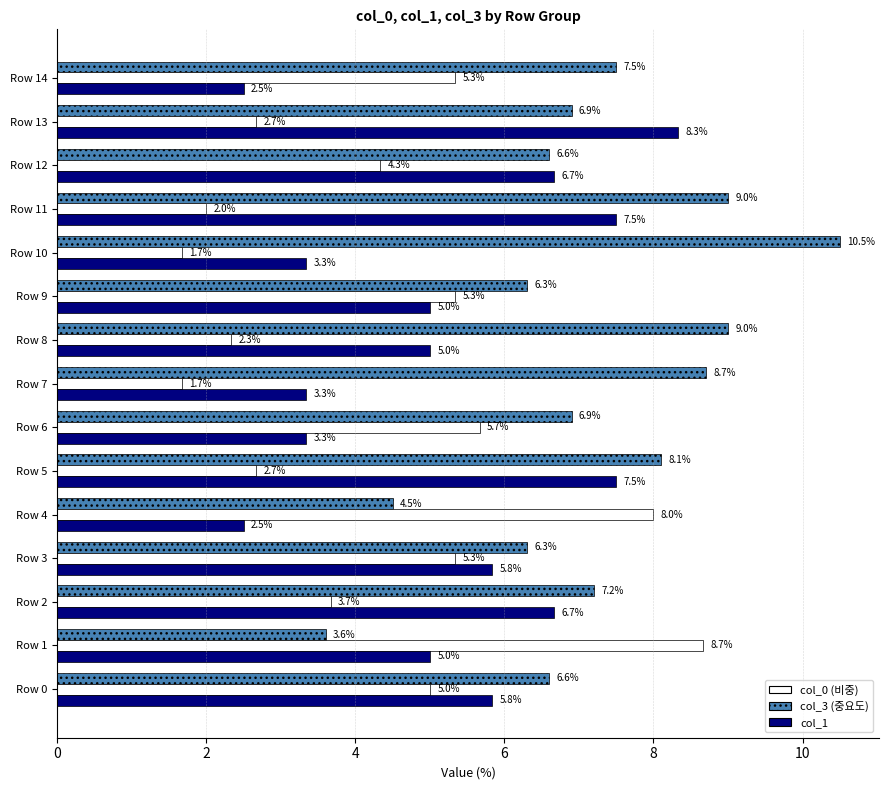

What is the total value across all series at Row 4?

15.0